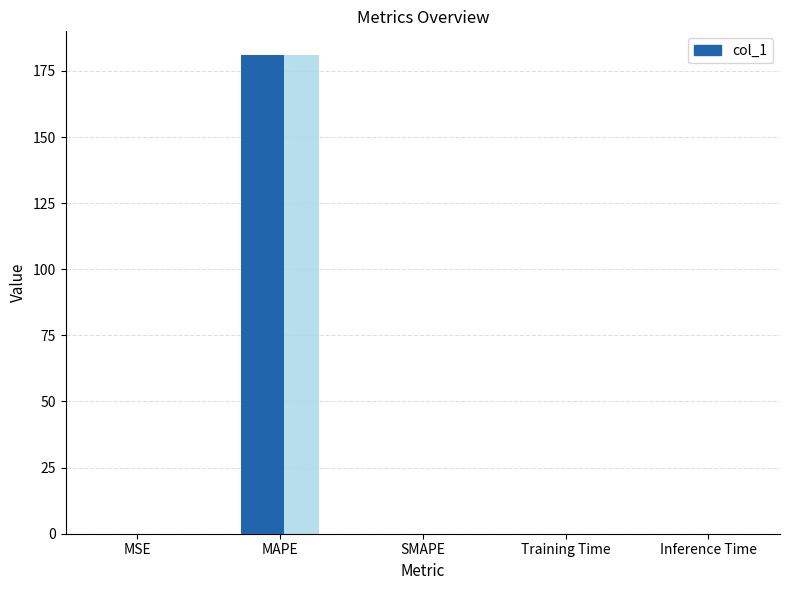

What is the difference between the maximum and minimum values?

180.9